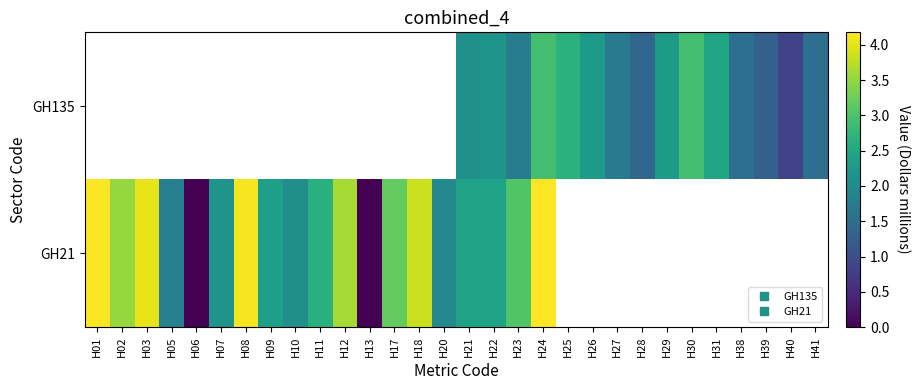

What is the spread (max minus min) of values at H22?

0.3